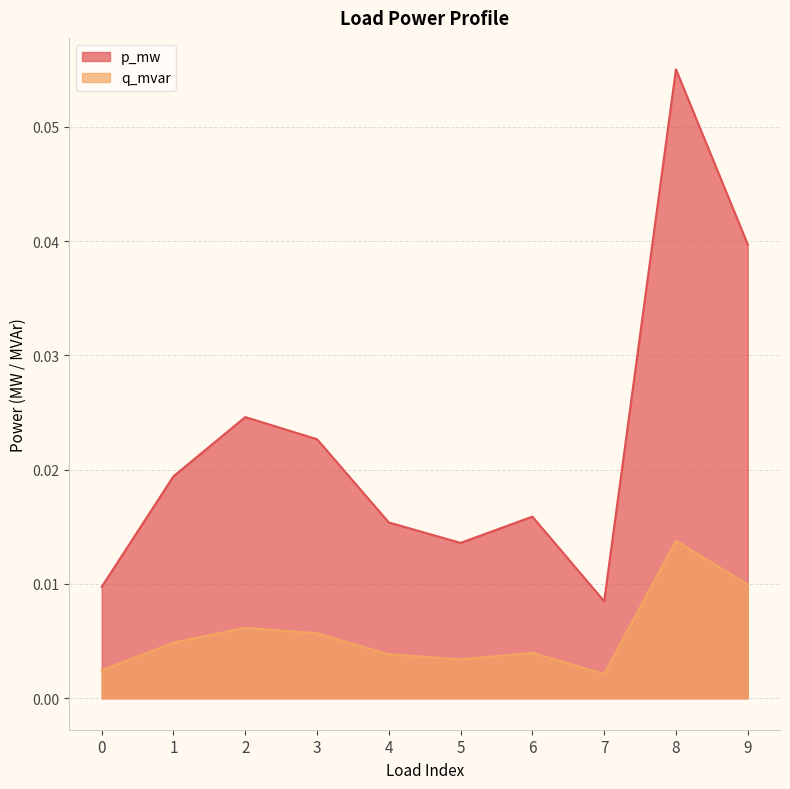

At which category is the sum across all series the highest?

8